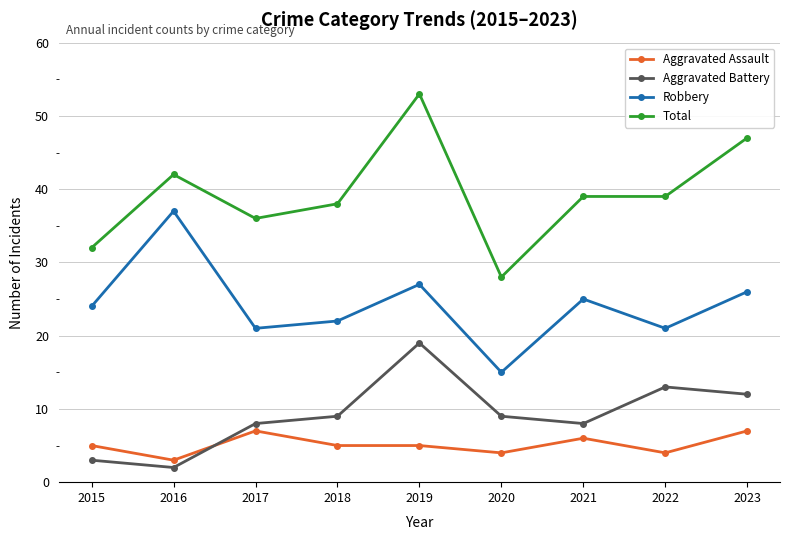

What is the greatest value displayed?

53